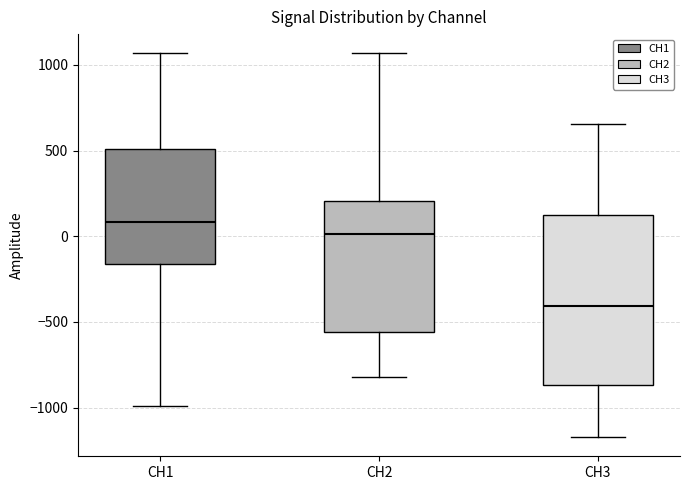

Which box's median line is the highest?

CH1